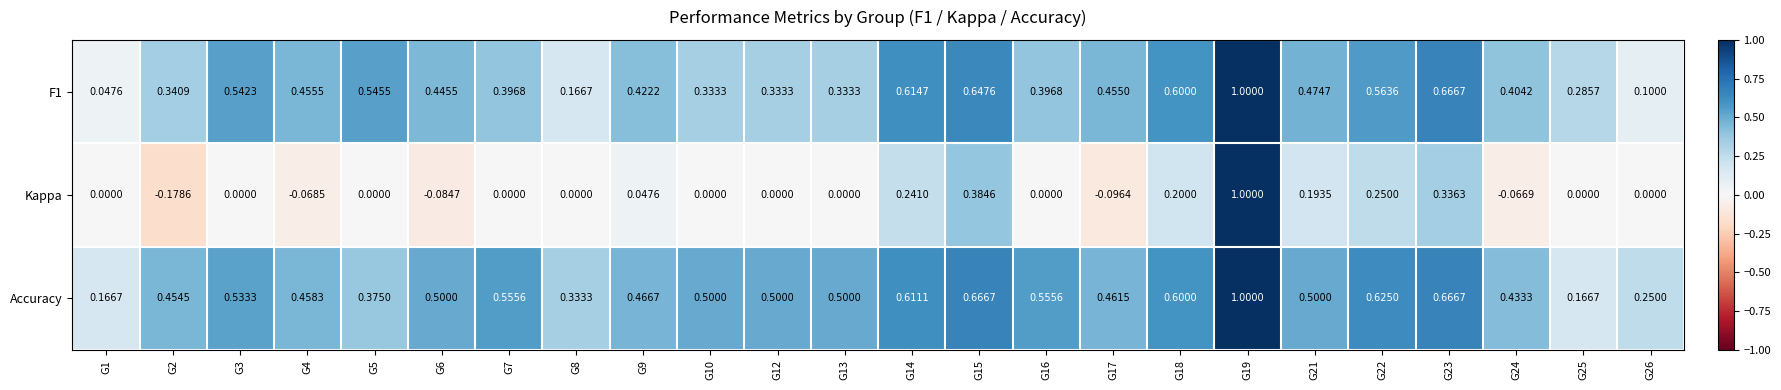

What is the total value across all series at G19?

3.0